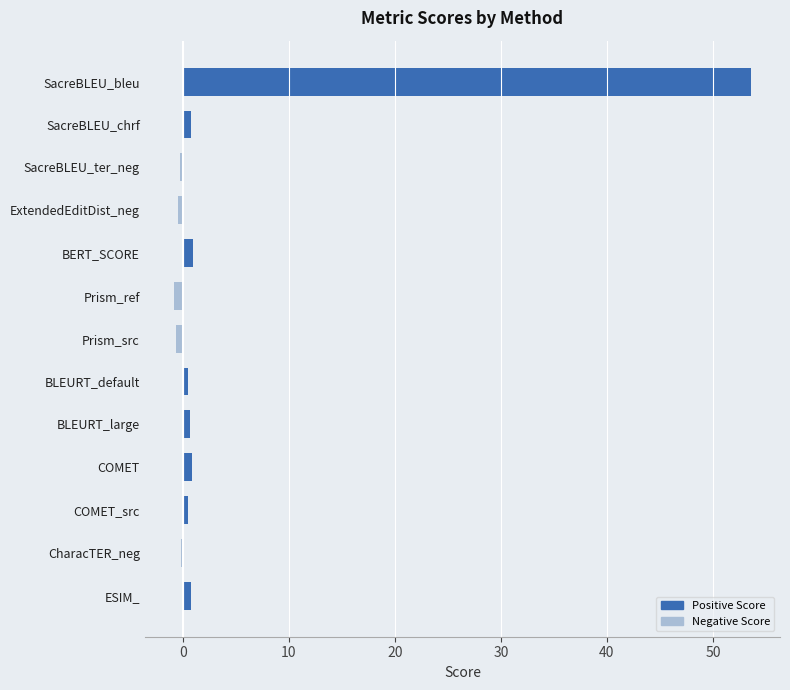

What is the label of the 3rd bar from the bottom?

COMET_src